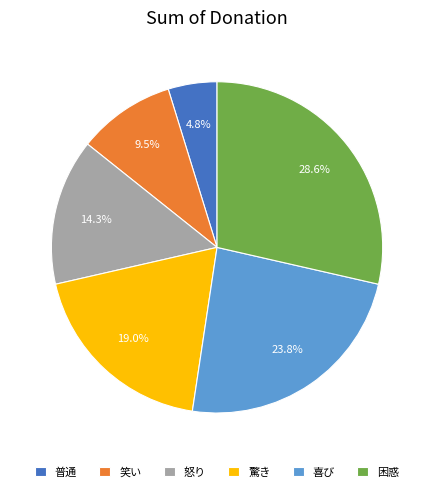

Approximately how many times larger is the value at 普通 compared to 喜び?

0.2